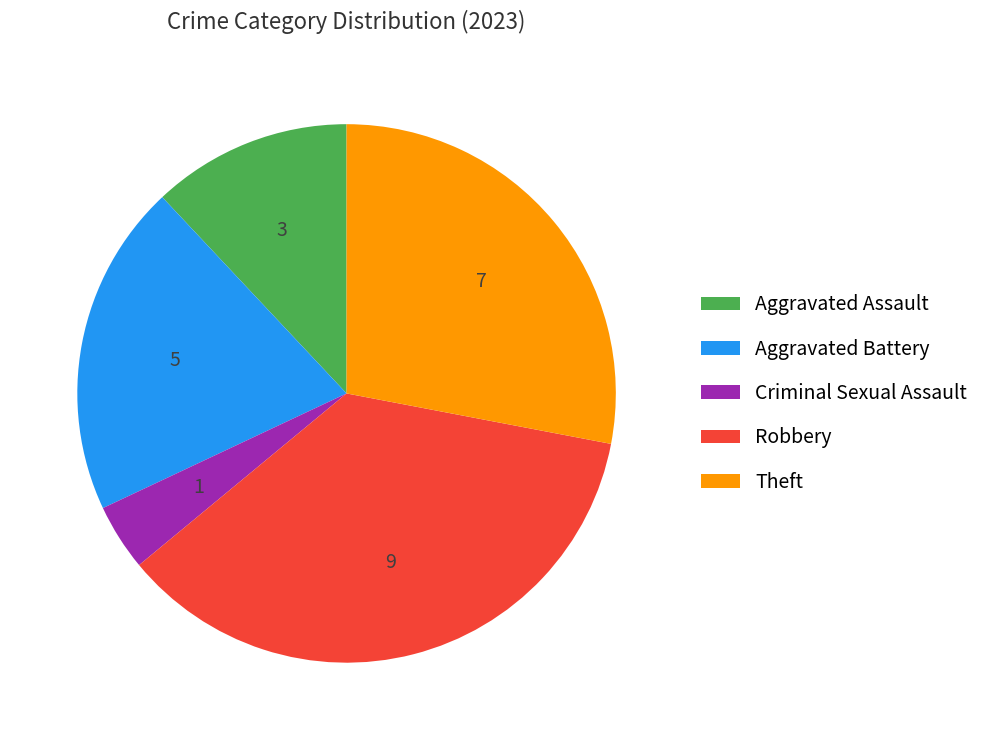

Count the number of slices in the pie.

5